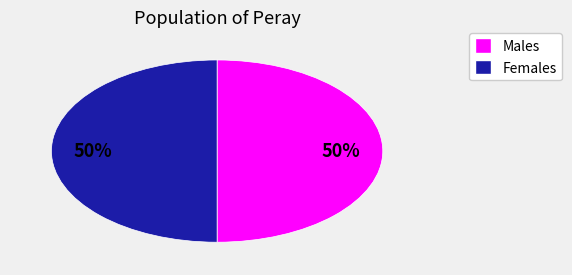

To the nearest percent, what is the average slice percentage?

50%